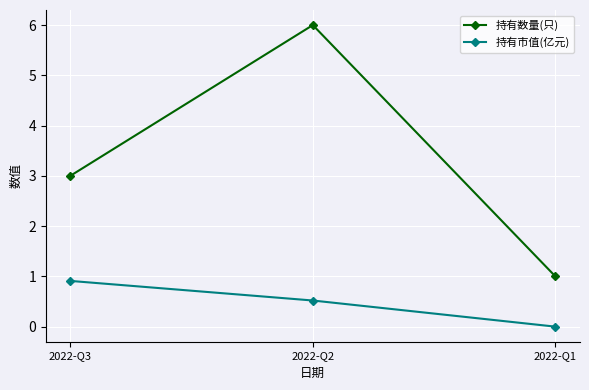

At which label does 持有数量(只) reach its minimum?

2022-Q1